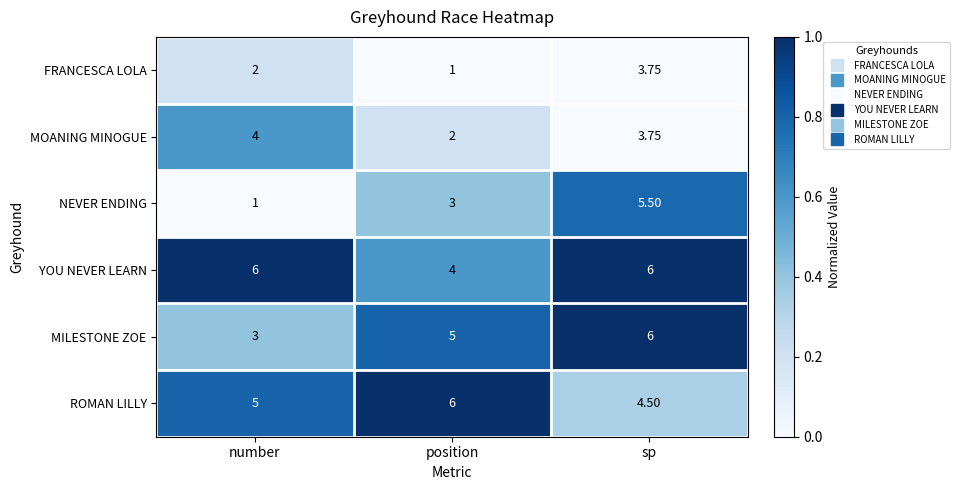

Where does the MOANING MINOGUE series first go above 3?

number